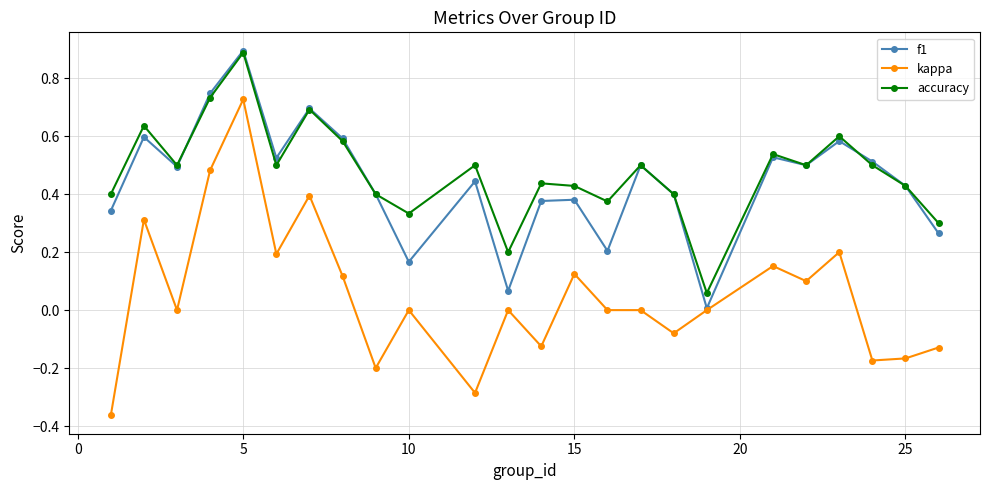

True or false: kappa has more than 0 interior local peaks.

True